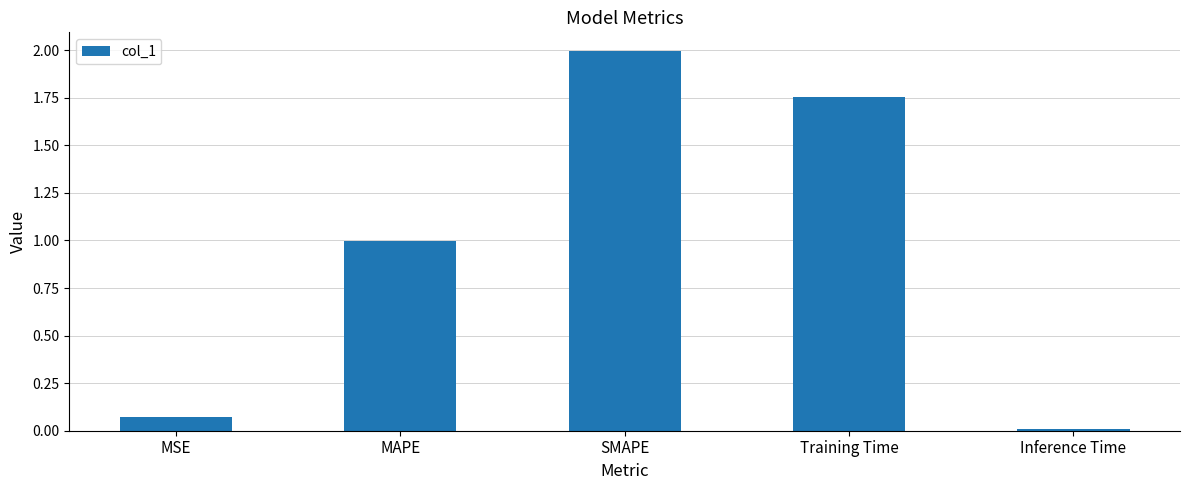

Does the chart contain stacked bars?

No